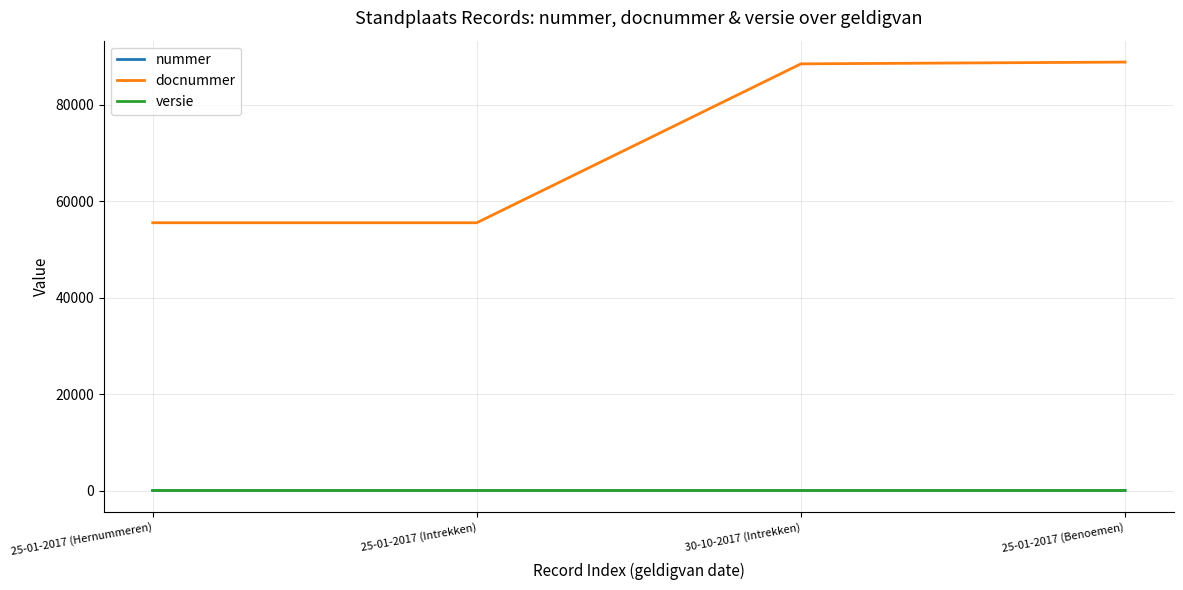

Which series has the largest total across all categories?

docnummer